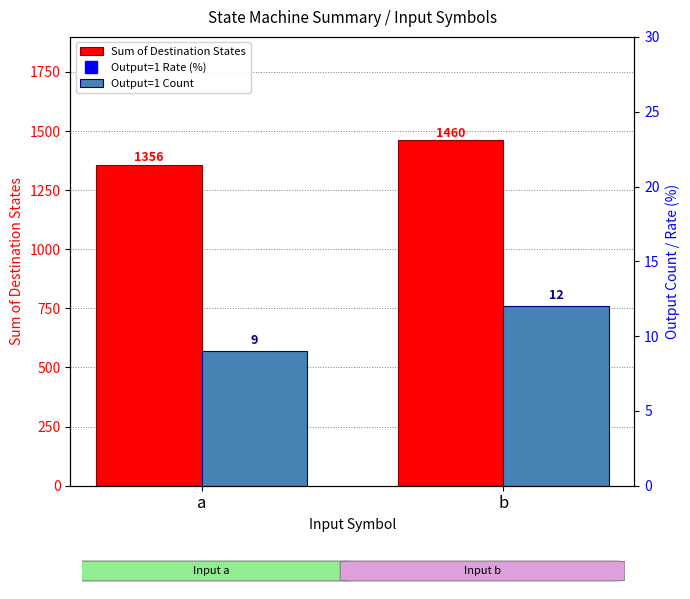

Are the bars horizontal?

No